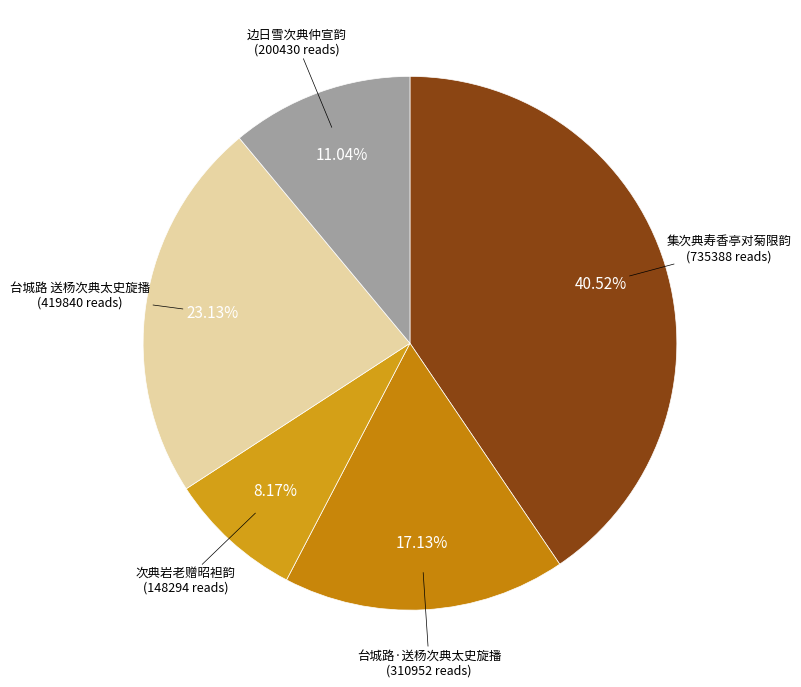

How many segments does this pie chart have?

5